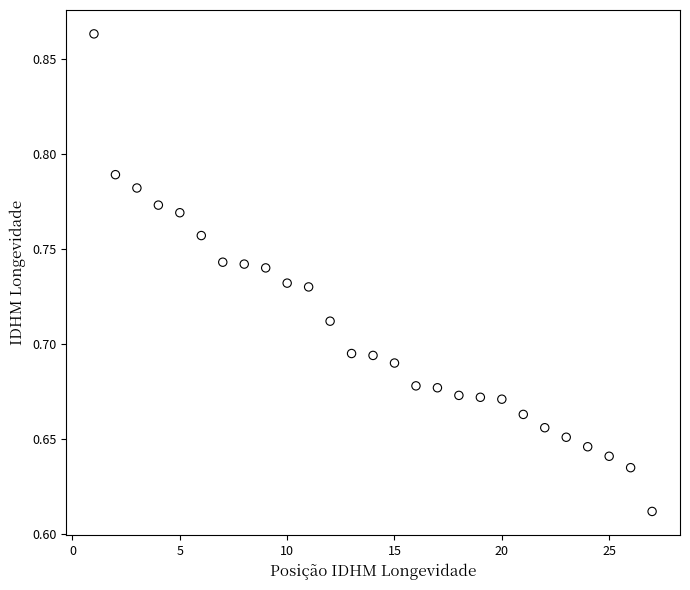

What is the range of Y values (max minus min)?

0.3